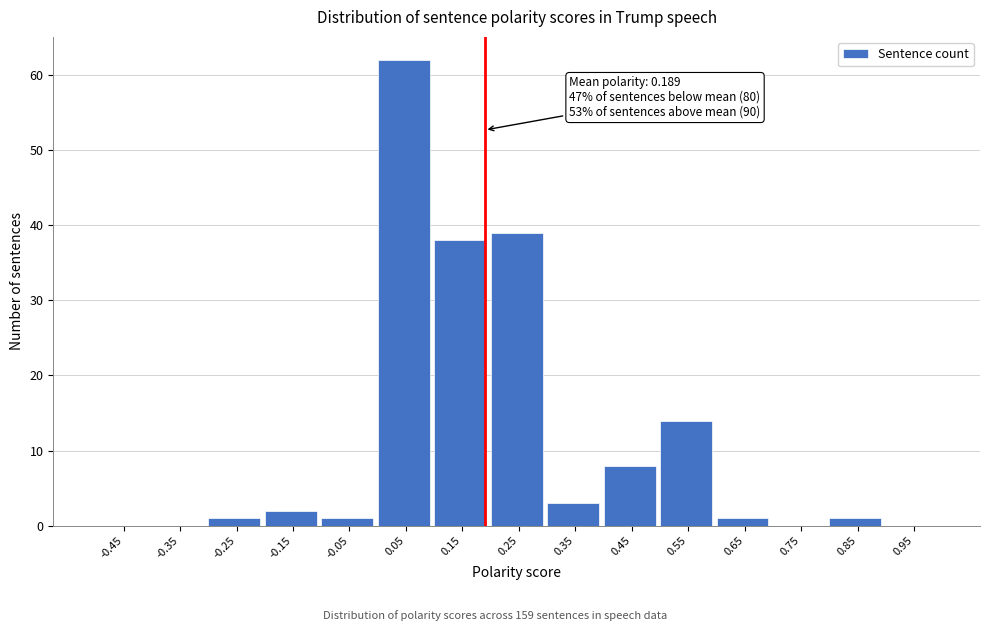

Over which range of the x-axis is the bar tallest?

0.0 to 0.1